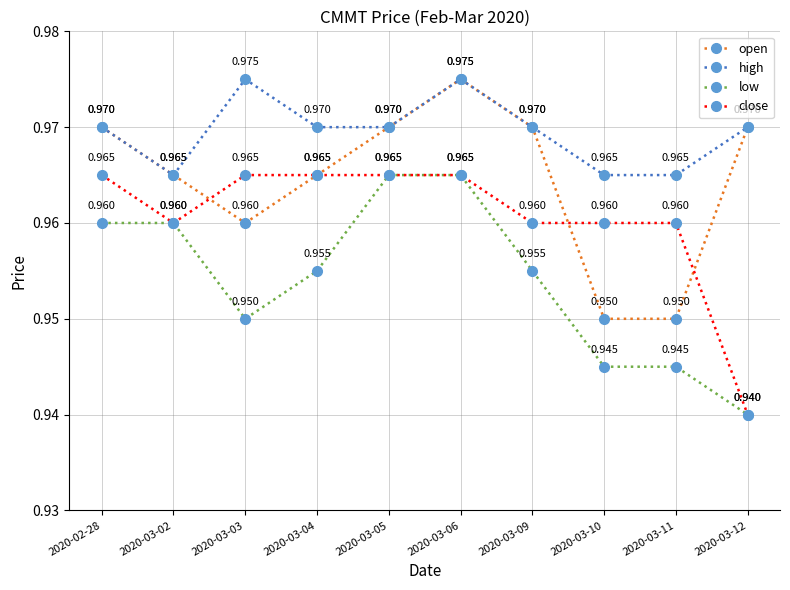

True or false: open has a value of 1.5 at 2020-03-05.

False